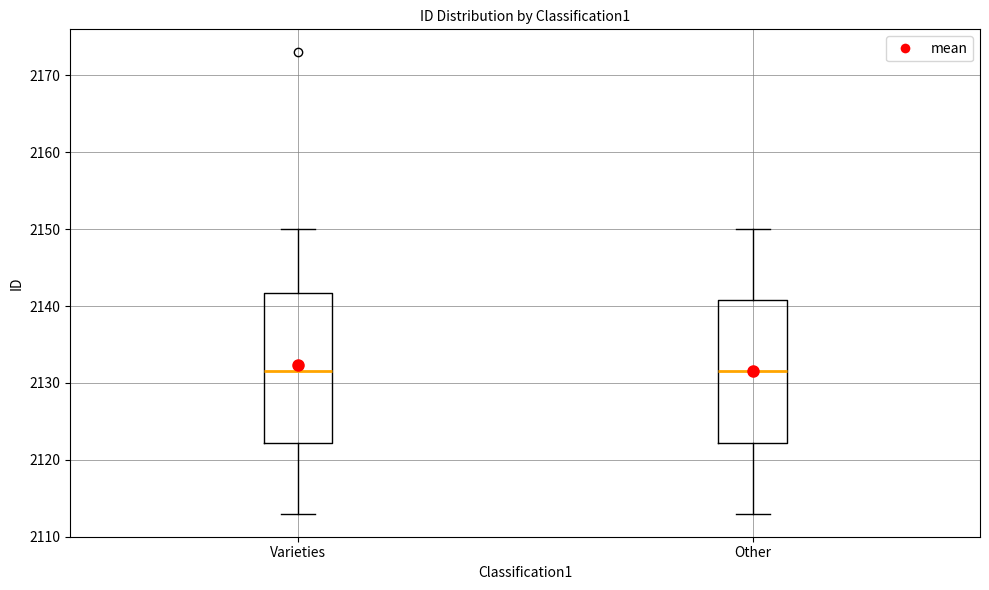

Reading left to right, read every box against the y-axis: the position of its median line, the range the box covers, and the ends of its whiskers. The values are not printed on the chart, so give them approximately, as read against the axis.

Varieties: median 2132, box 2122 to 2142, whiskers 2113 to 2150
Other: median 2132, box 2122 to 2141, whiskers 2113 to 2150